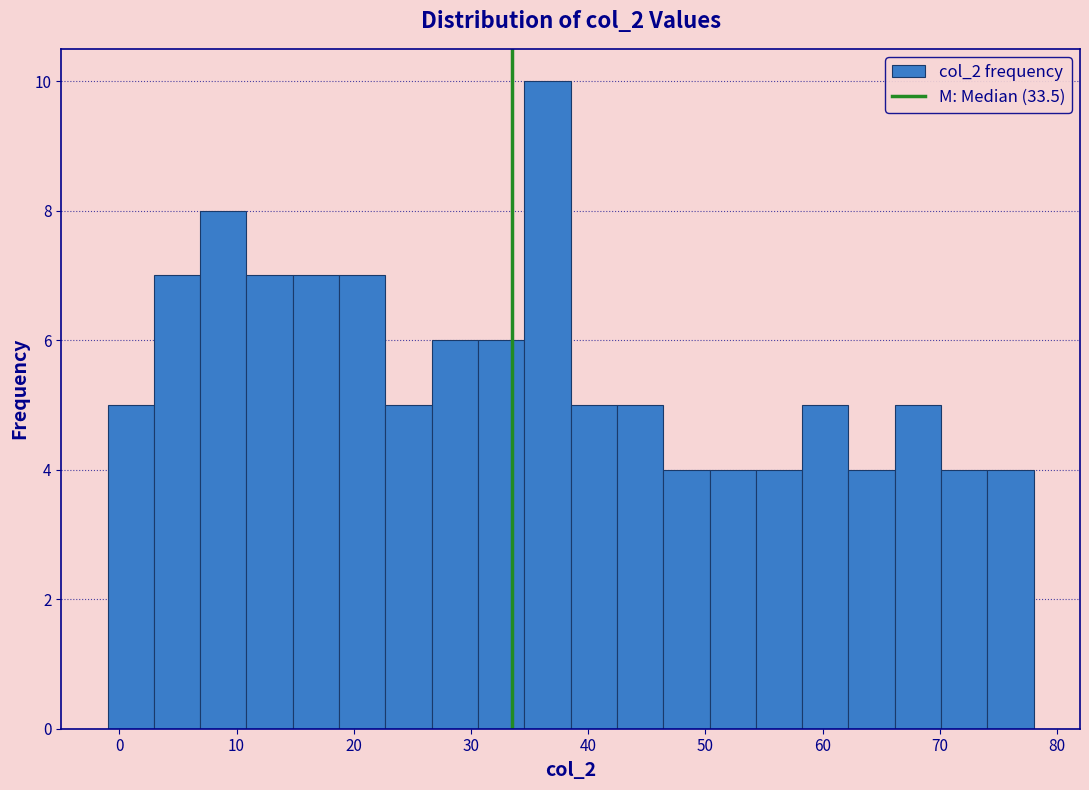

Read against the x-axis, roughly where is the centre of the tallest bar?

37